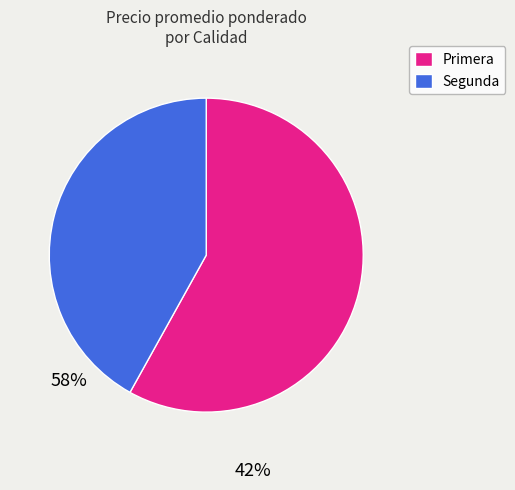

Is there a majority slice in this chart?

Yes